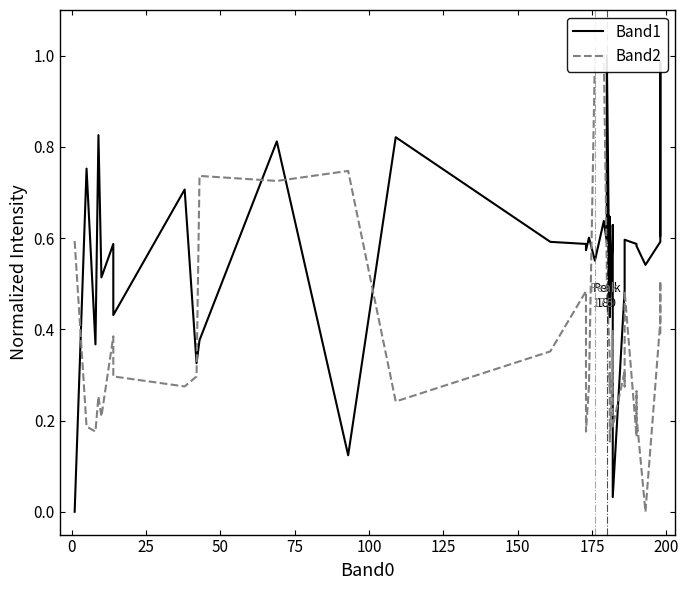

How many intersections are there between Band1 and Band2?

9